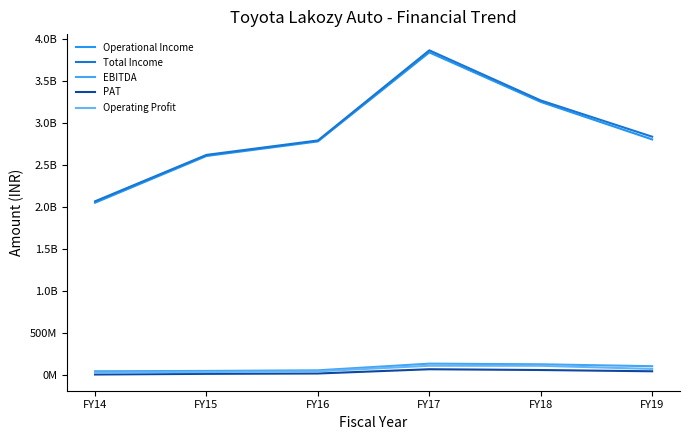

Is this an area chart (filled region under the line)?

No